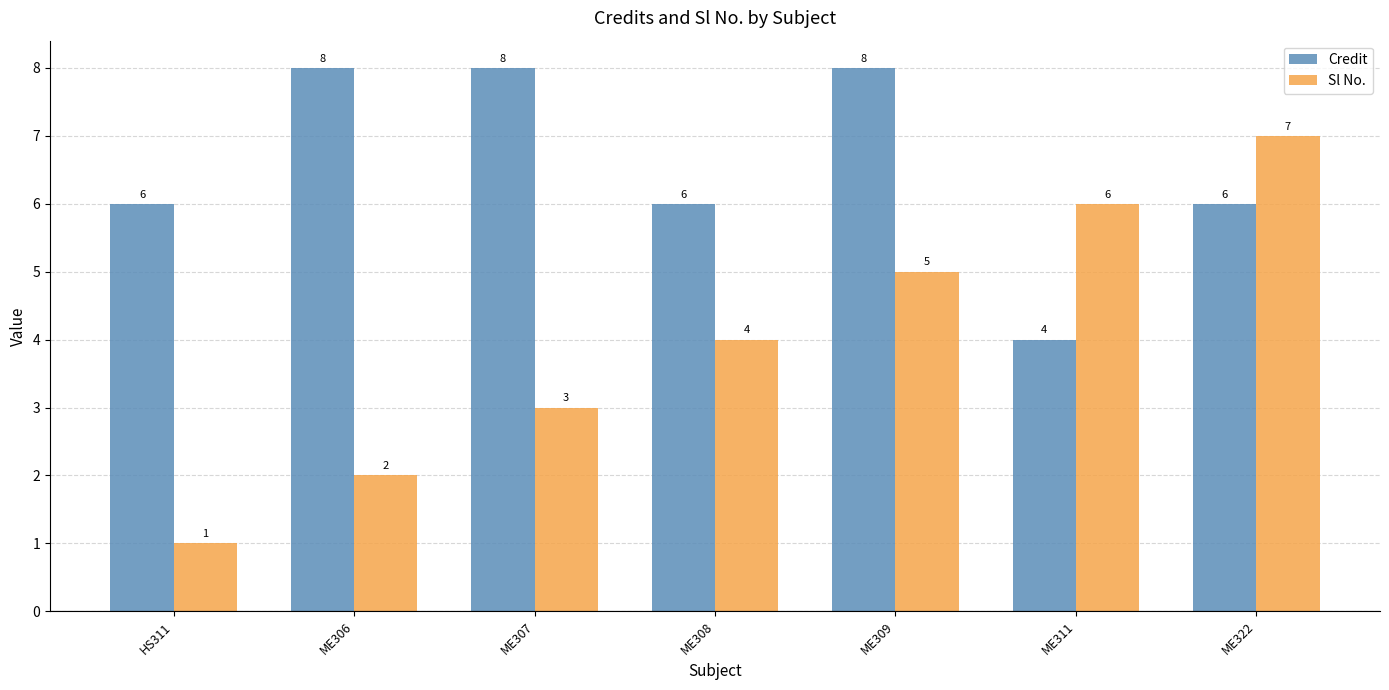

Rank the series by their maximum value, from lowest to highest.

Sl No., Credit